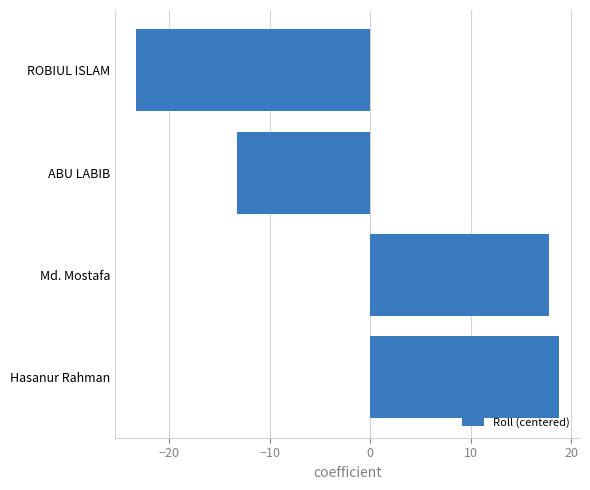

Which has a higher value, Hasanur Rahman or Md. Mostafa?

Hasanur Rahman